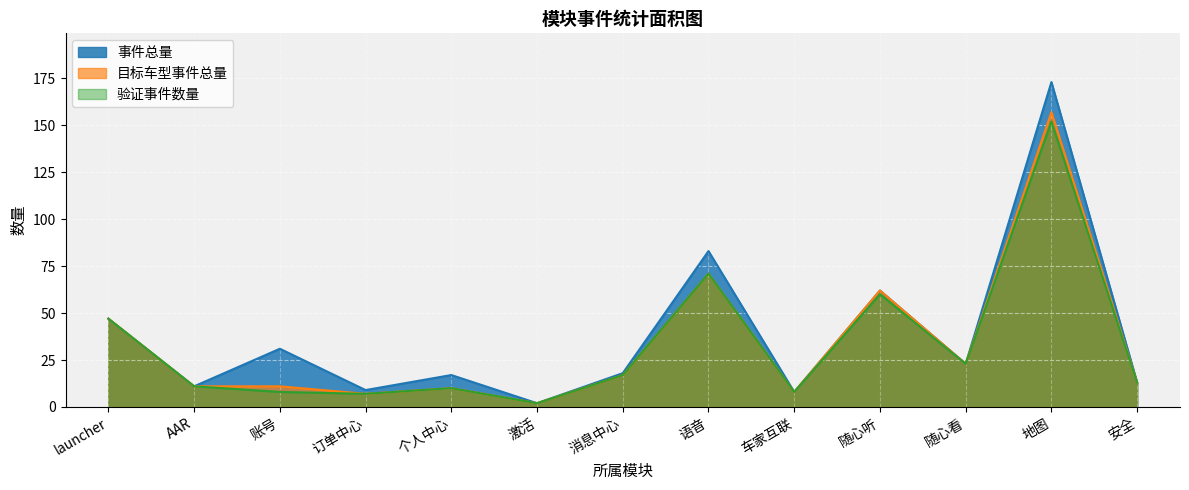

Which label corresponds to the largest value in the chart?

地图